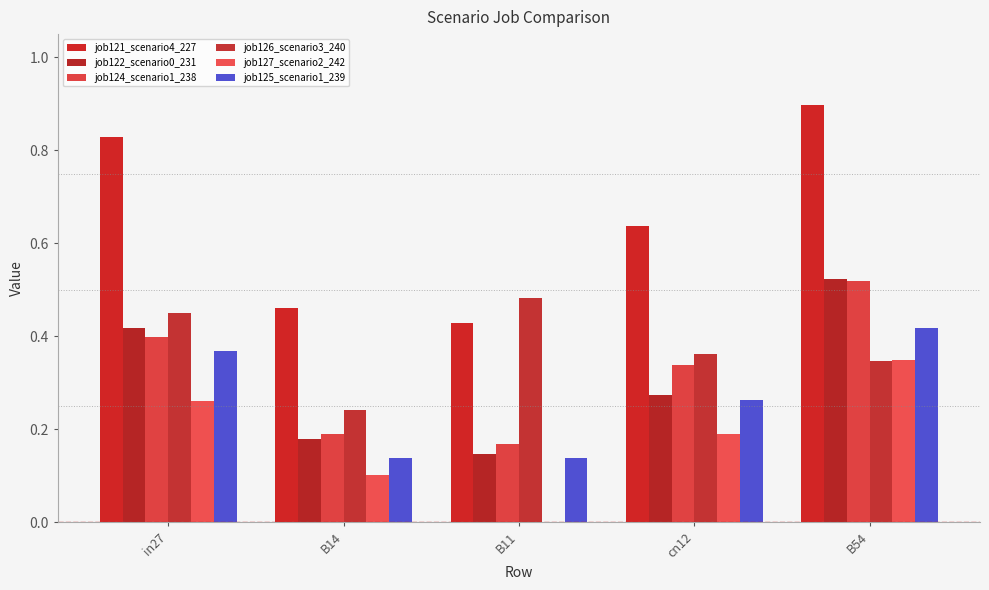

What is the maximum value shown in the chart?

0.9